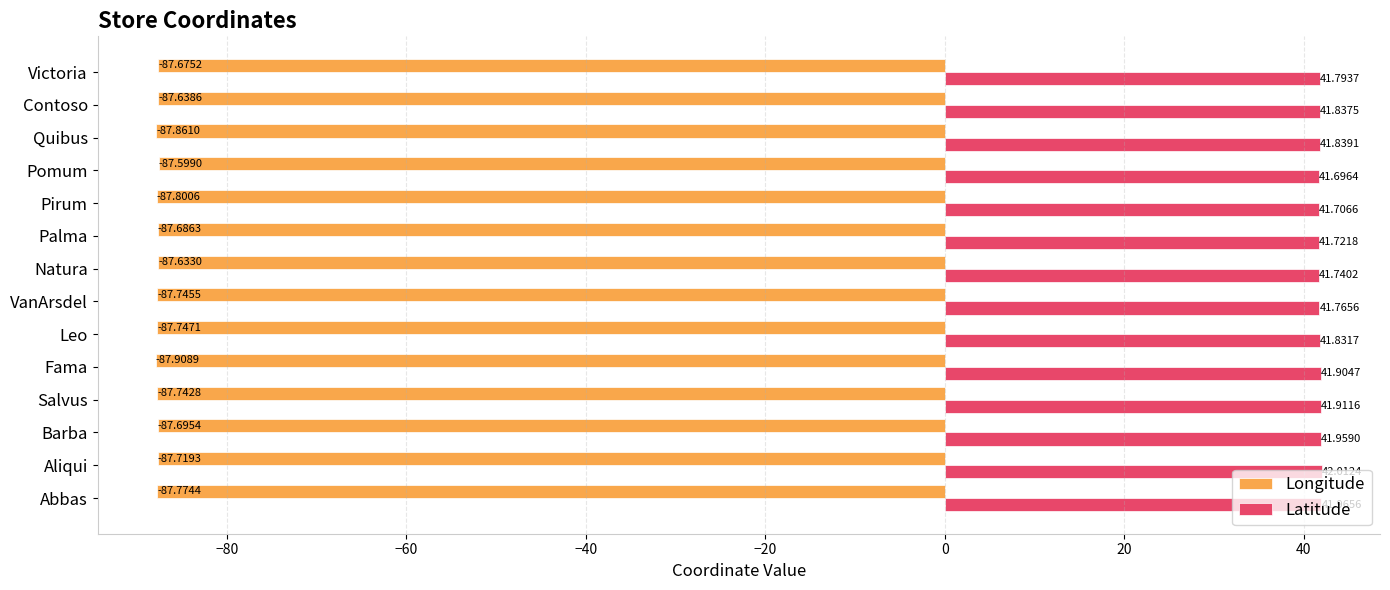

What are all the series names shown in the legend?

Longitude, Latitude